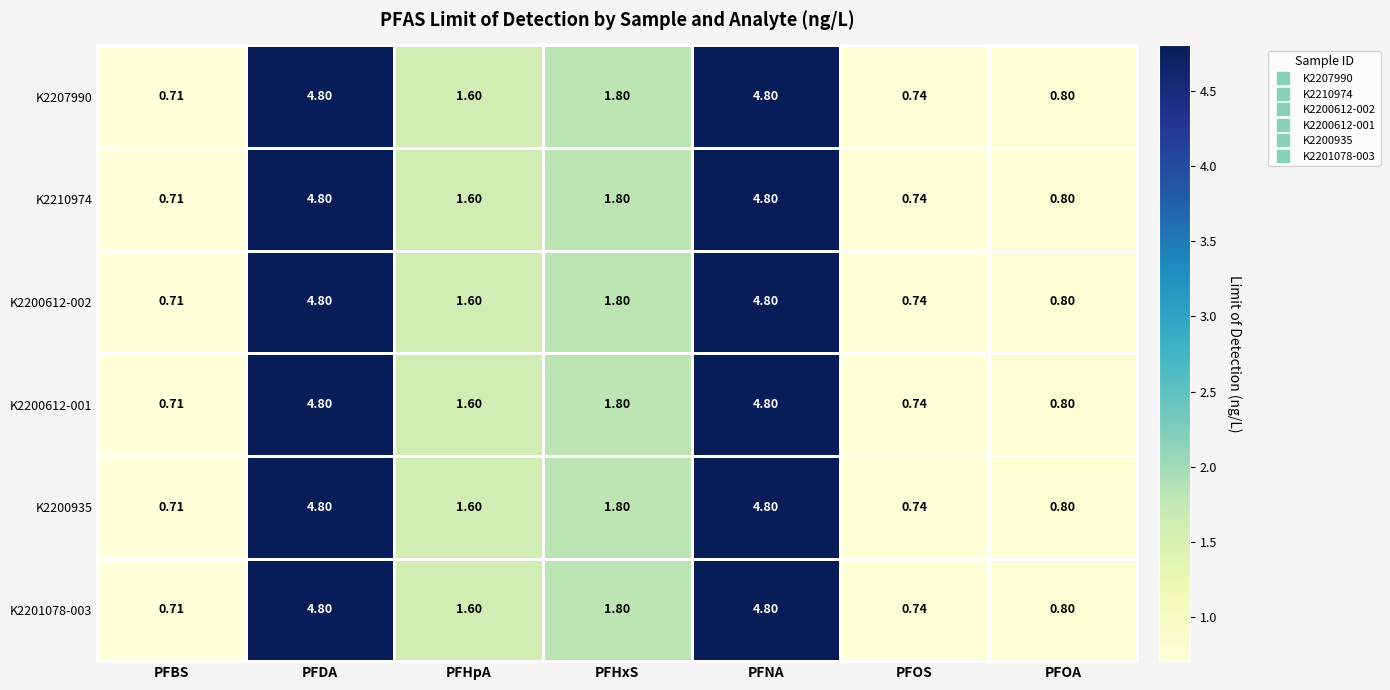

At which category does the chart reach its minimum across all series?

PFBS